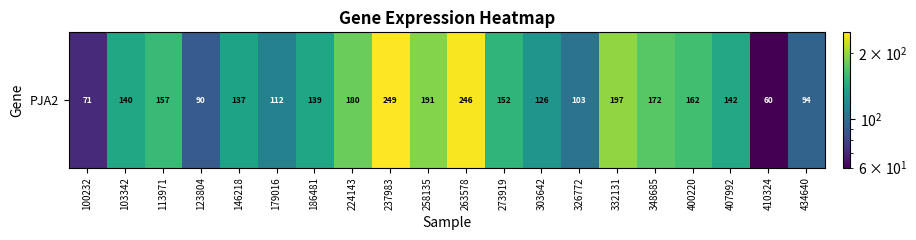

Where is the data nearest to the value 154?

273919